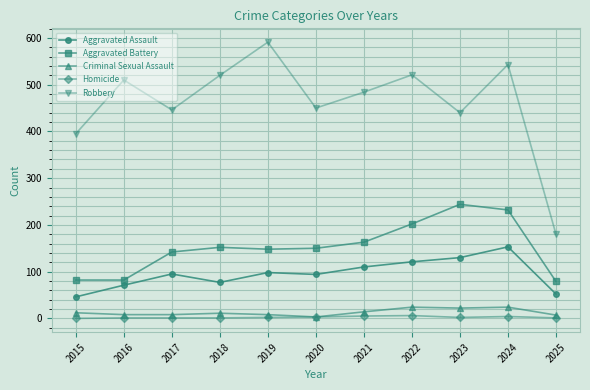

What is the total value across all series at 2022?

874